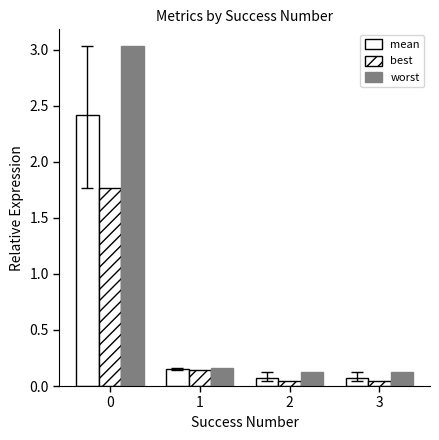

What is the maximum value shown in the chart?

3.0